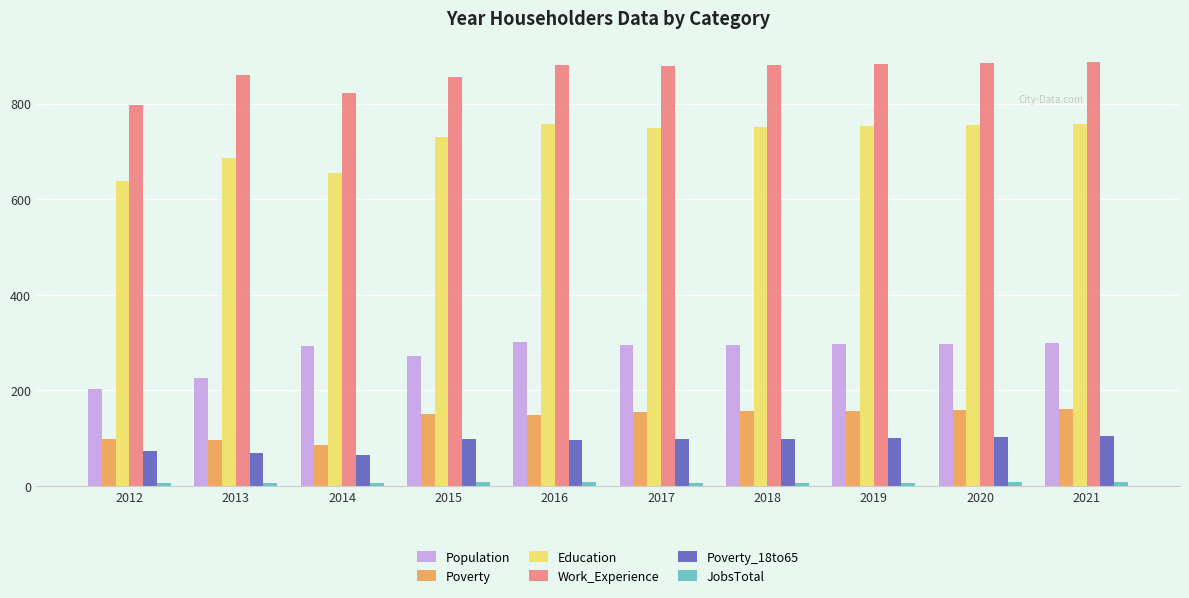

Where is Work_Experience nearest to the value 842?

2015